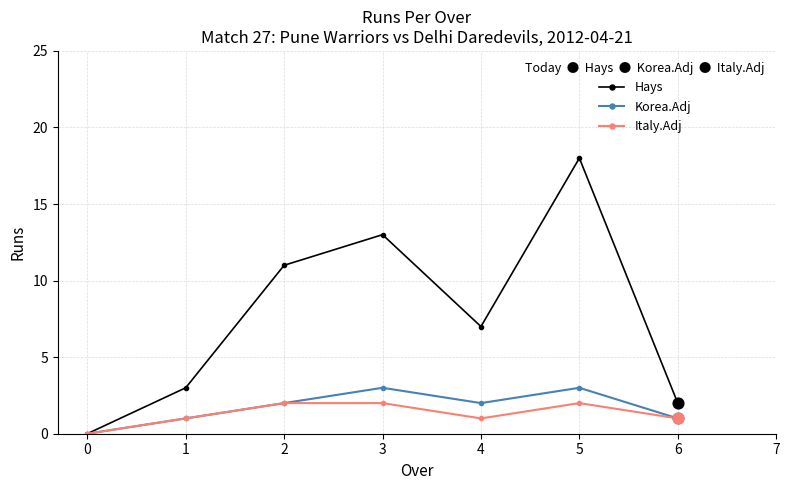

Is the value of Italy.Adj at 1 greater than the value of Korea.Adj at 4?

No